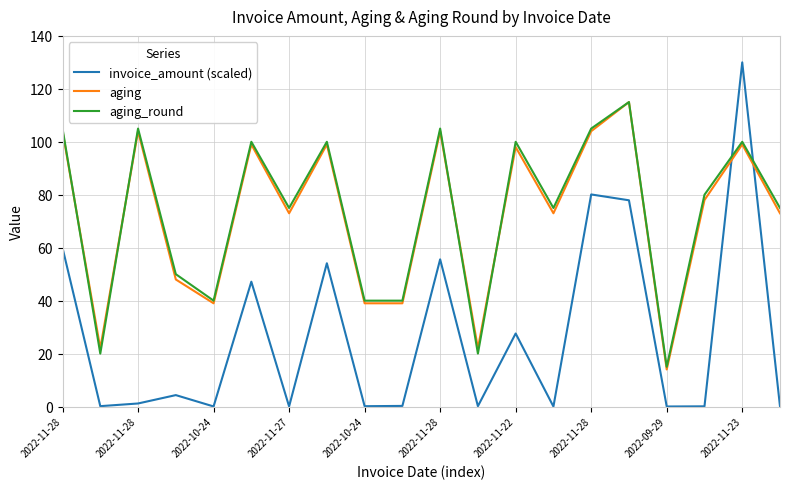

How many times do invoice_amount (scaled) and aging cross each other?

2